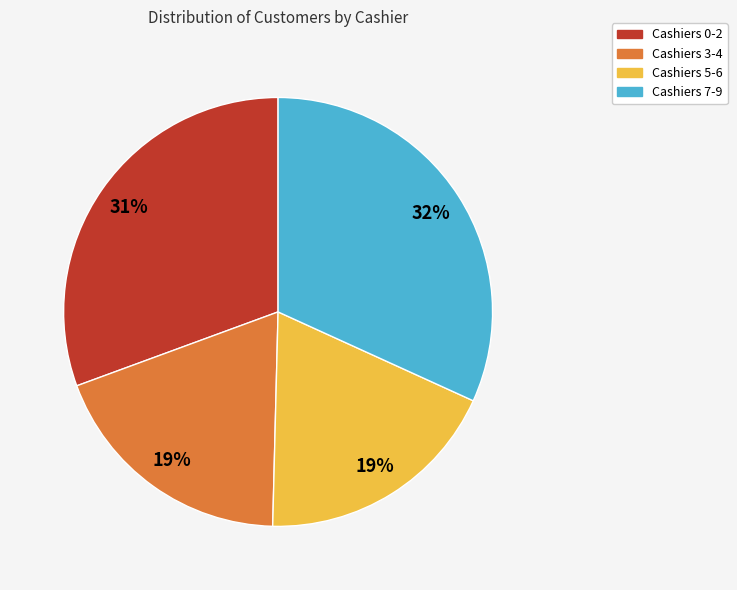

To the nearest percent, what is the average slice percentage?

25%